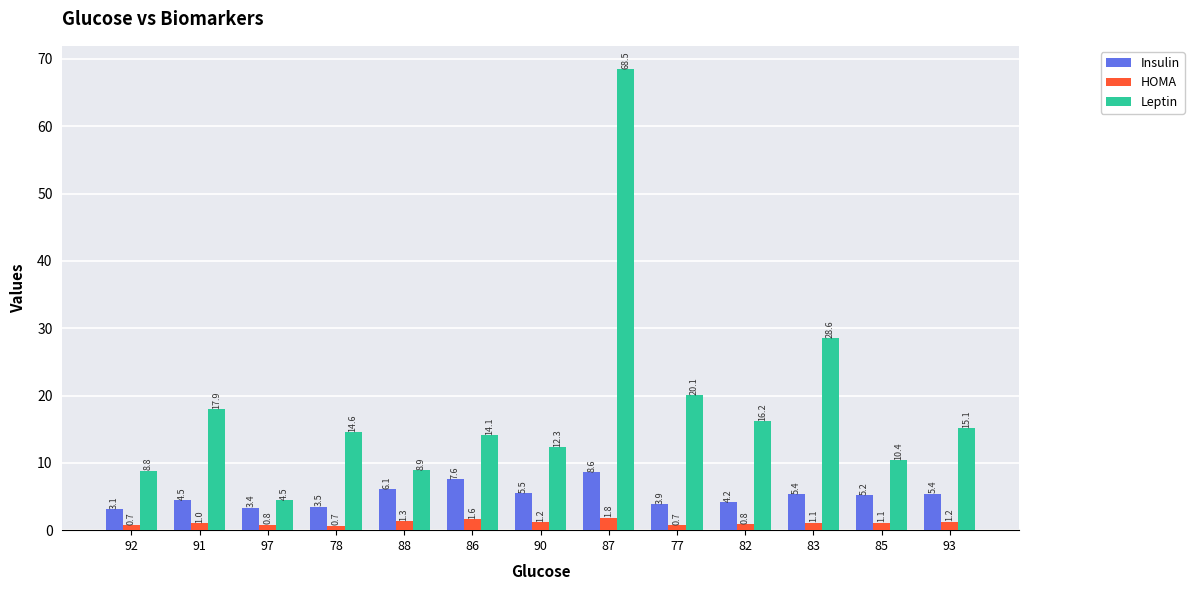

At which label is Insulin closest to 5?

85